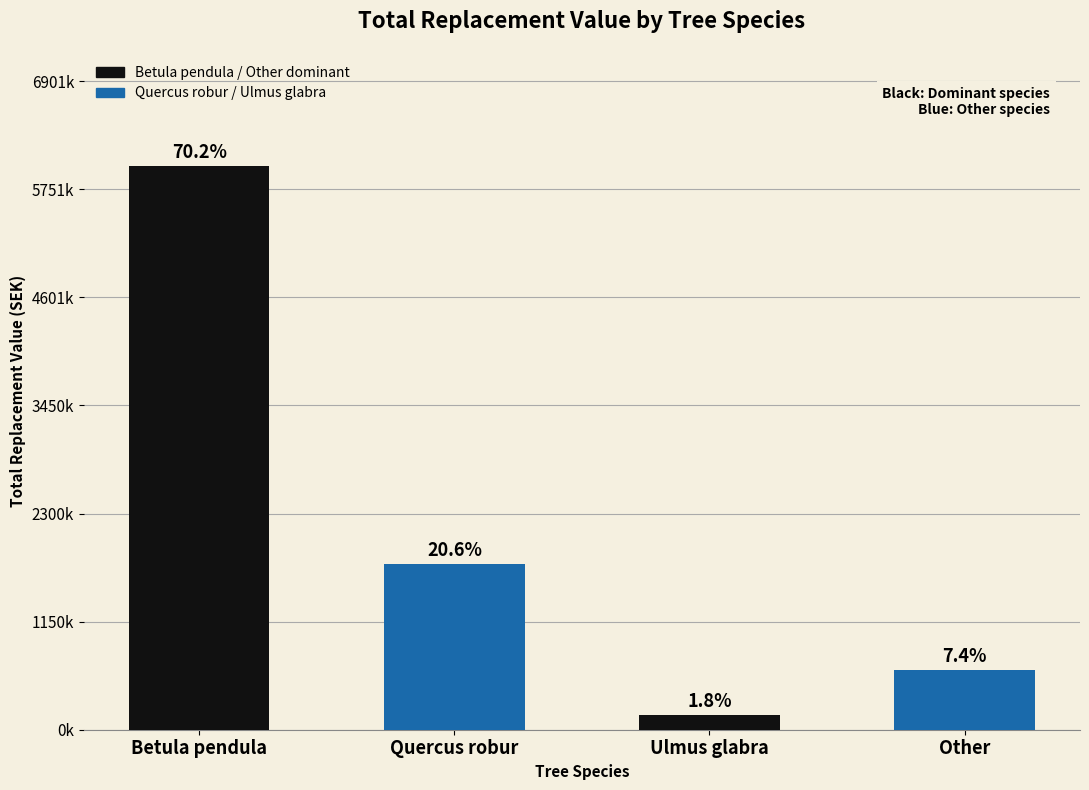

Reading left to right, transcribe all the data shown in this chart.

Betula pendula=6001658.8	Quercus robur=1759733.6	Ulmus glabra=152811.6	Other=634329.7